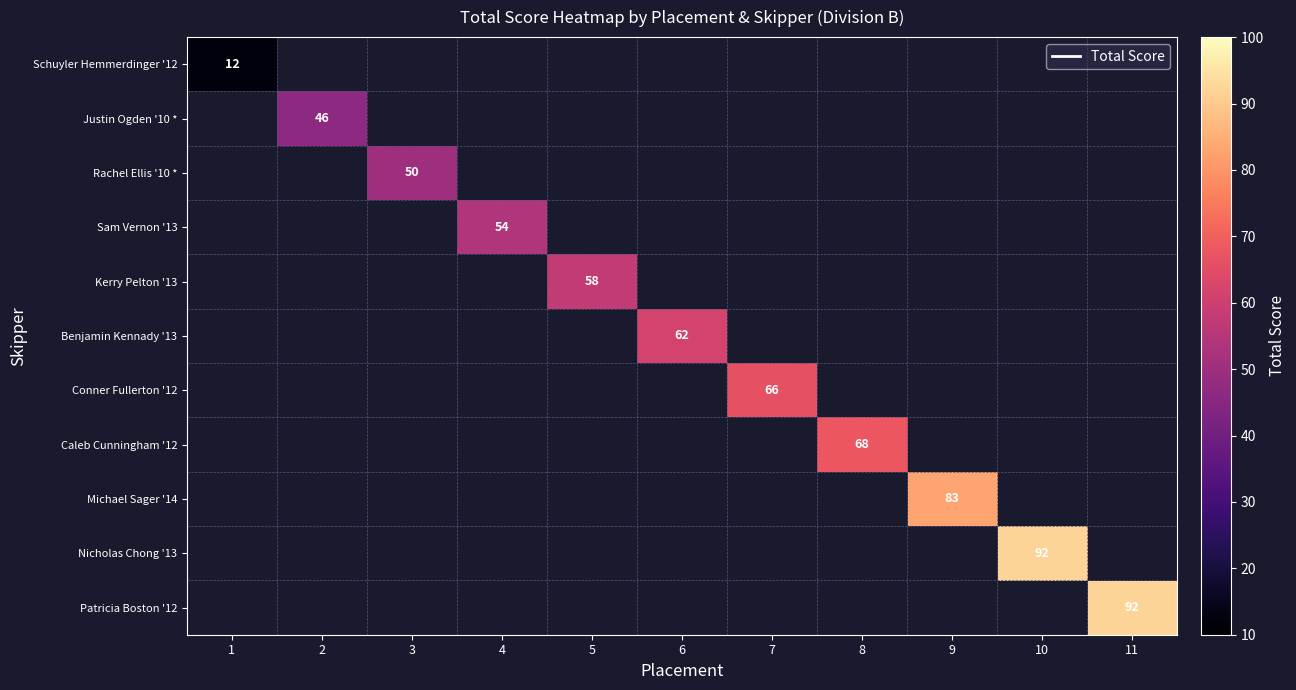

What is the minimum value shown in the chart?

12.0